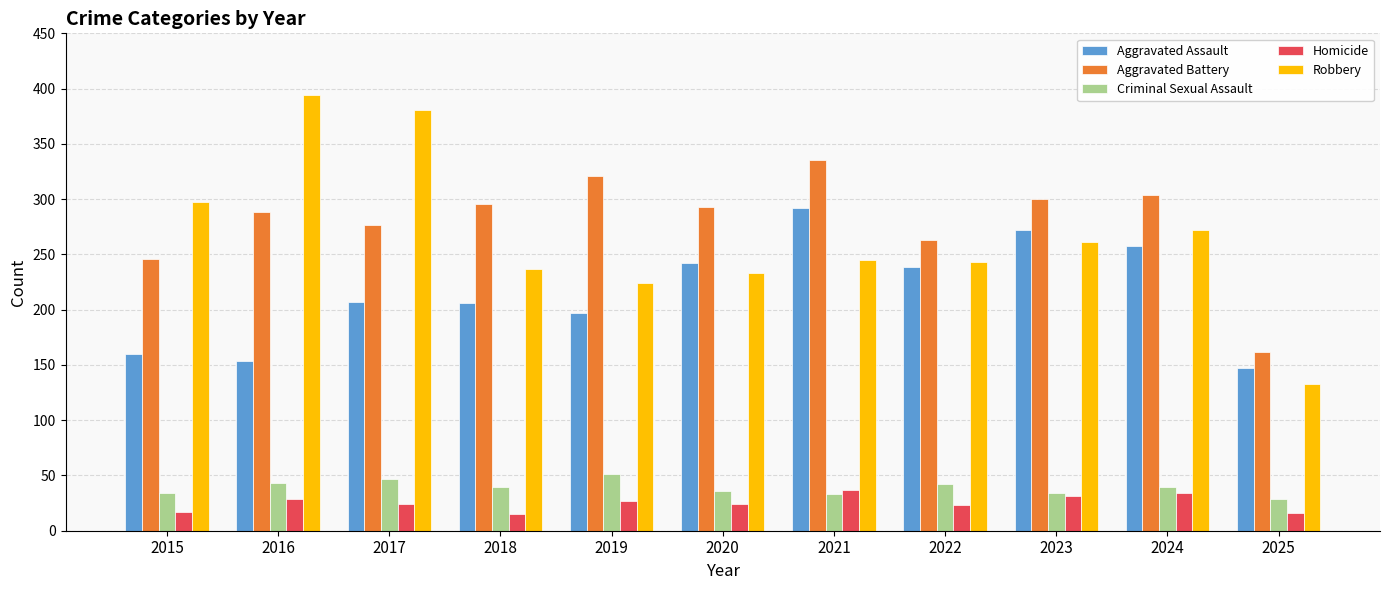

Is it true that Criminal Sexual Assault equals 34 at 2023?

True